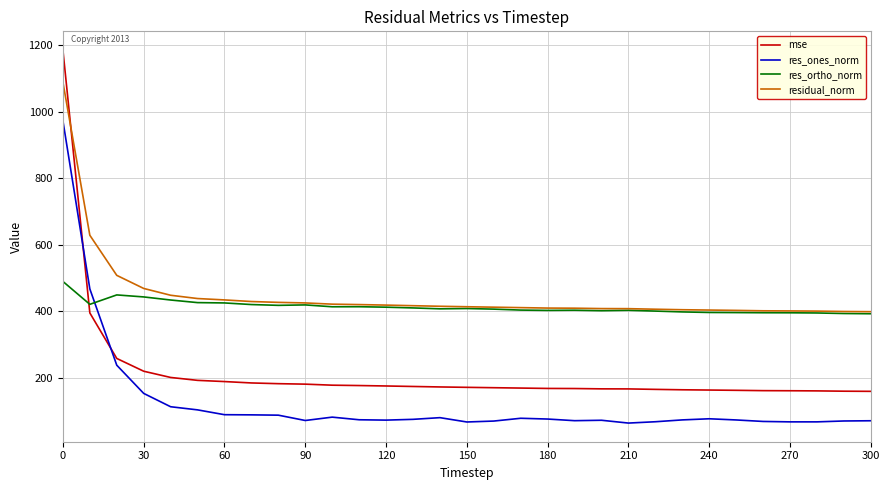

How many times do res_ortho_norm and res_ones_norm cross each other?

1